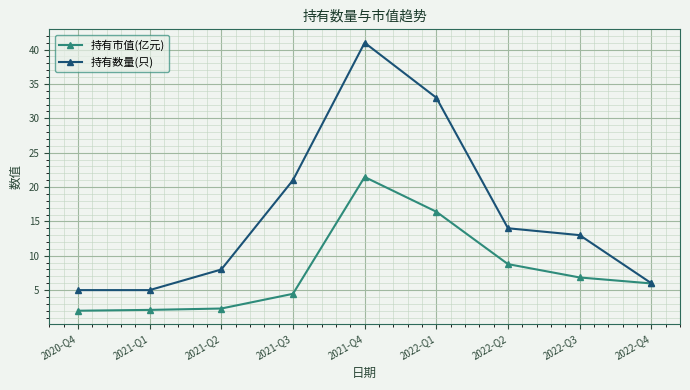

How many lines are shown in the chart?

2